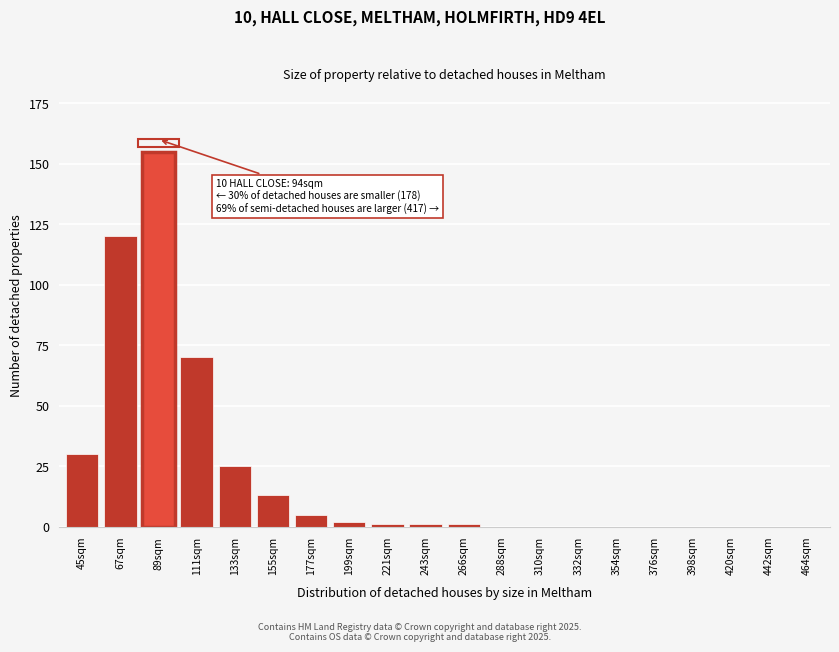

Reading right to left, list all the values displayed in this chart.

464sqm=0	442sqm=0	420sqm=0	398sqm=0	376sqm=0	354sqm=0	332sqm=0	310sqm=0	288sqm=0	266sqm=1	243sqm=1	221sqm=1	199sqm=2	177sqm=5	155sqm=13	133sqm=25	111sqm=70	89sqm=155	67sqm=120	45sqm=30